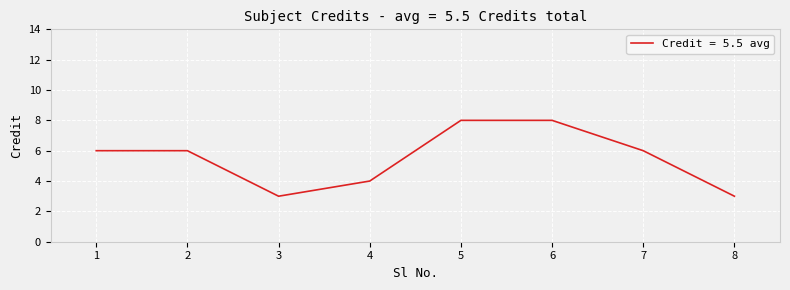

Reading right to left, list all the values displayed in this chart.

8=3	7=6	6=8	5=8	4=4	3=3	2=6	1=6